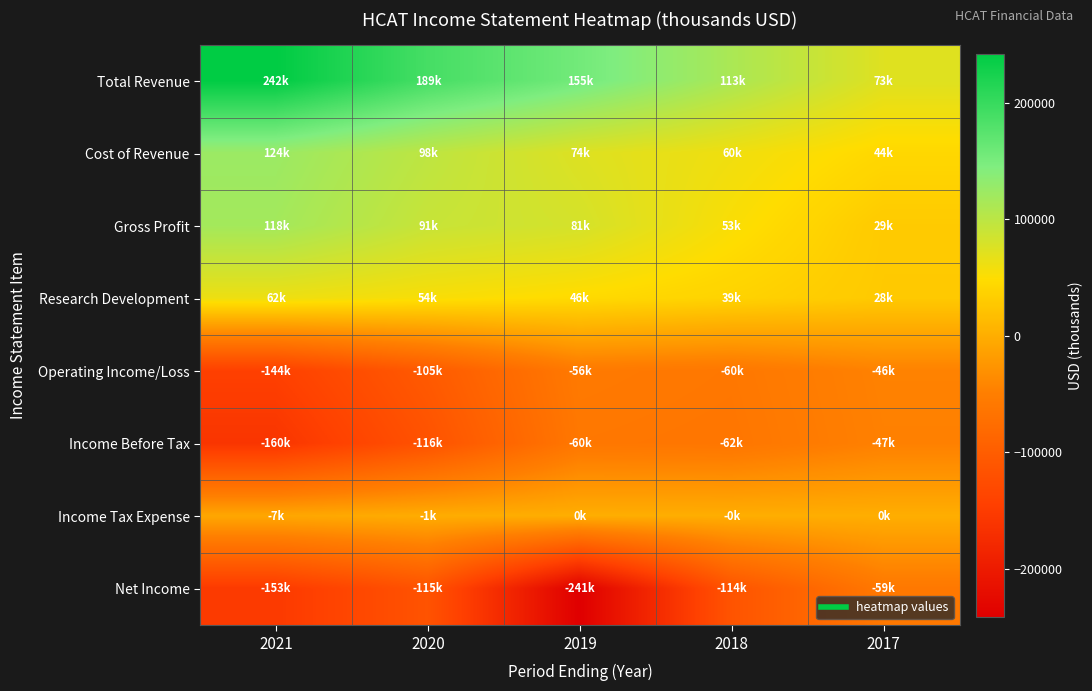

Reading left to right, what are all the values shown in this chart?

Total Revenue: 2021=241900	2020=188800	2019=154900	2018=112600	2017=73100
Cost of Revenue: 2021=124200	2020=98100	2019=74100	2018=59900	2017=43600
Gross Profit: 2021=117800	2020=90800	2019=80900	2018=52700	2017=29400
Research Development: 2021=61800	2020=53500	2019=46200	2018=38600	2017=28500
Operating Income/Loss: 2021=-143700	2020=-104600	2019=-56500	2018=-60100	2017=-45500
Income Before Tax: 2021=-160100	2020=-116200	2019=-60000	2018=-62100	2017=-47000
Income Tax Expense: 2021=-6900	2020=-1200	2019=100	2018=-100	2017=0
Net Income: 2021=-153200	2020=-115000	2019=-240900	2018=-114000	2017=-58800